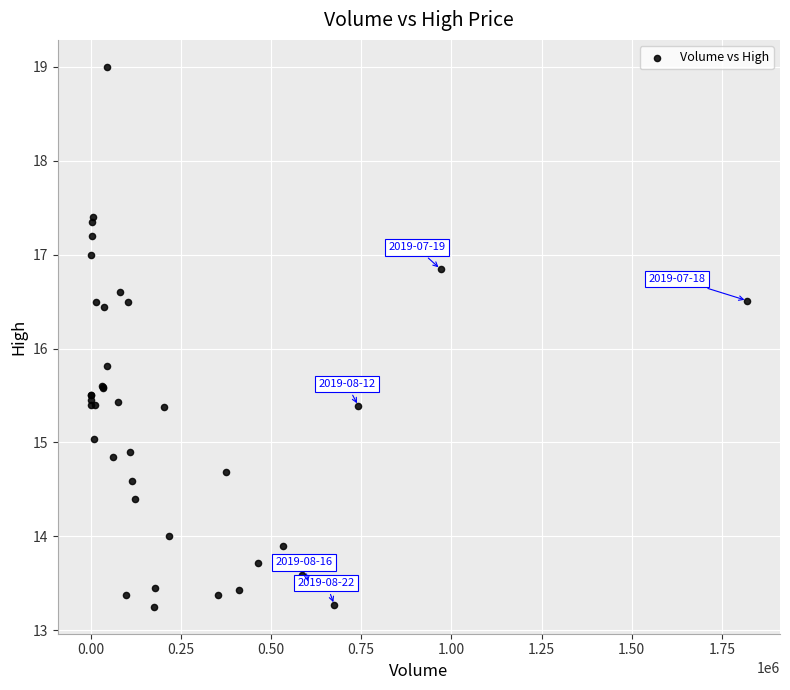

What Y value in the scatter plot is closest to 16?

15.8